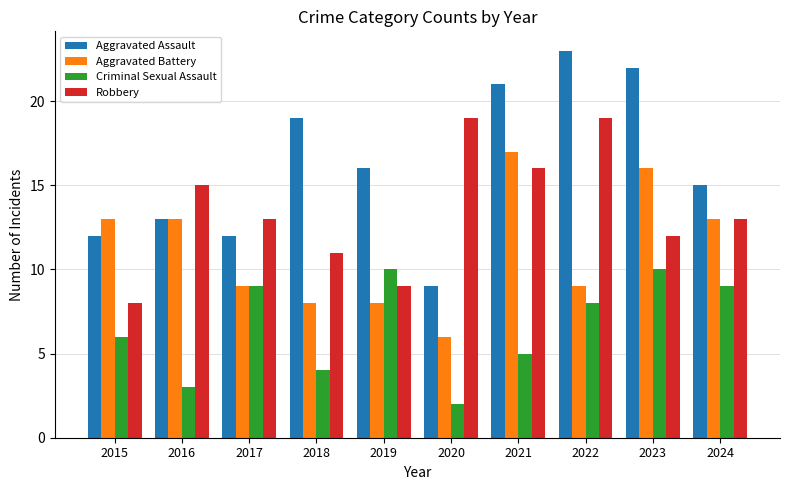

How many bars are there in each group?

4